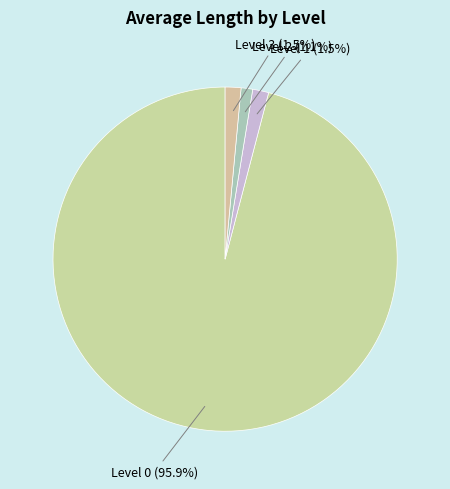

What is the total percentage of Level 3 and Level 1?

3.0%